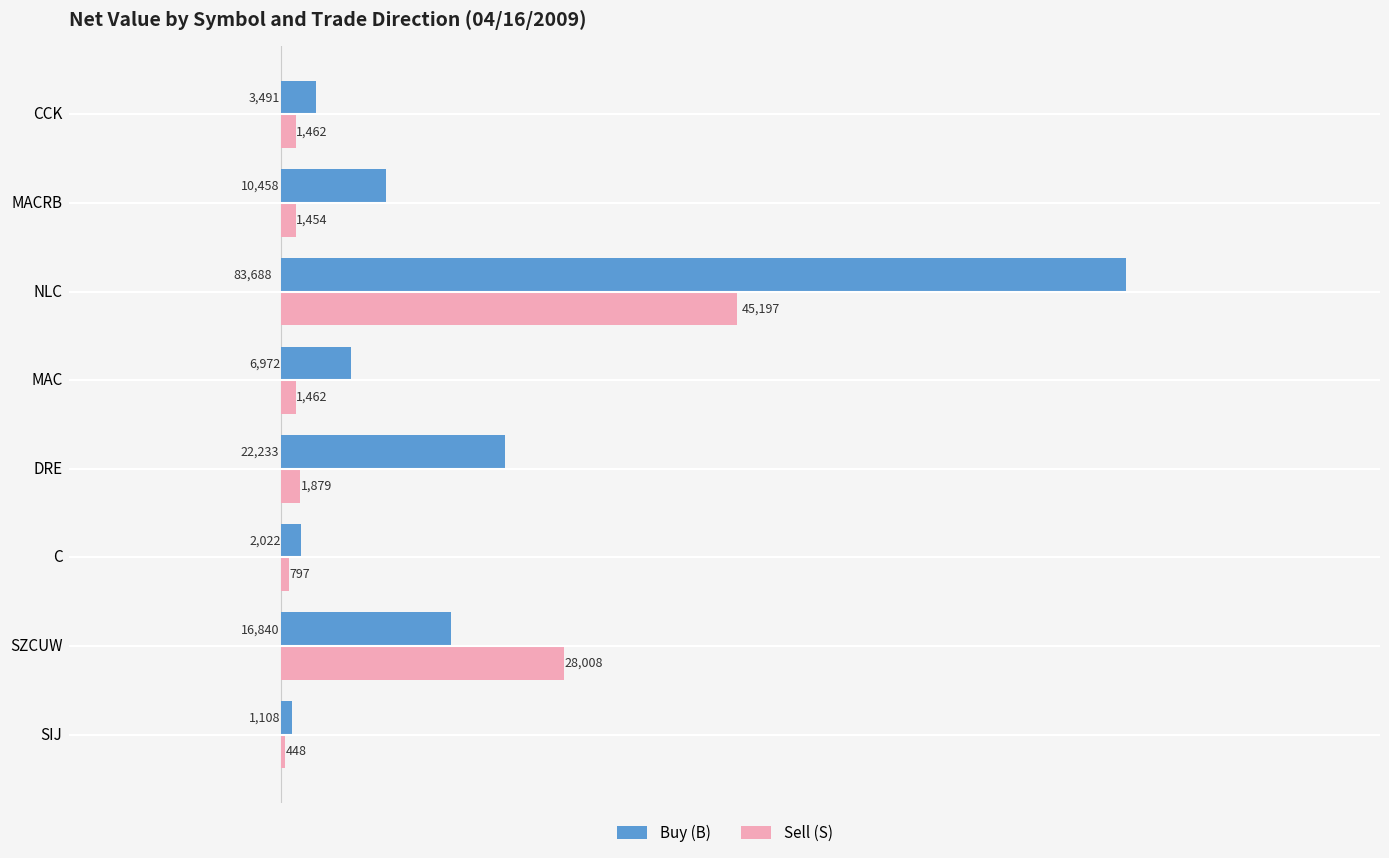

What are all the series names shown in the legend?

Buy (B), Sell (S)